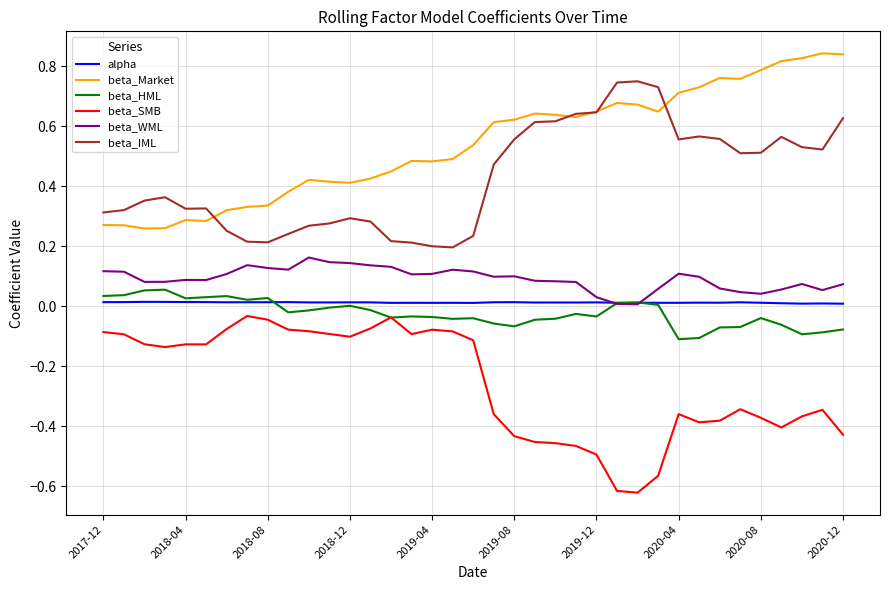

True or false: alpha and beta_SMB intersect in this chart.

False